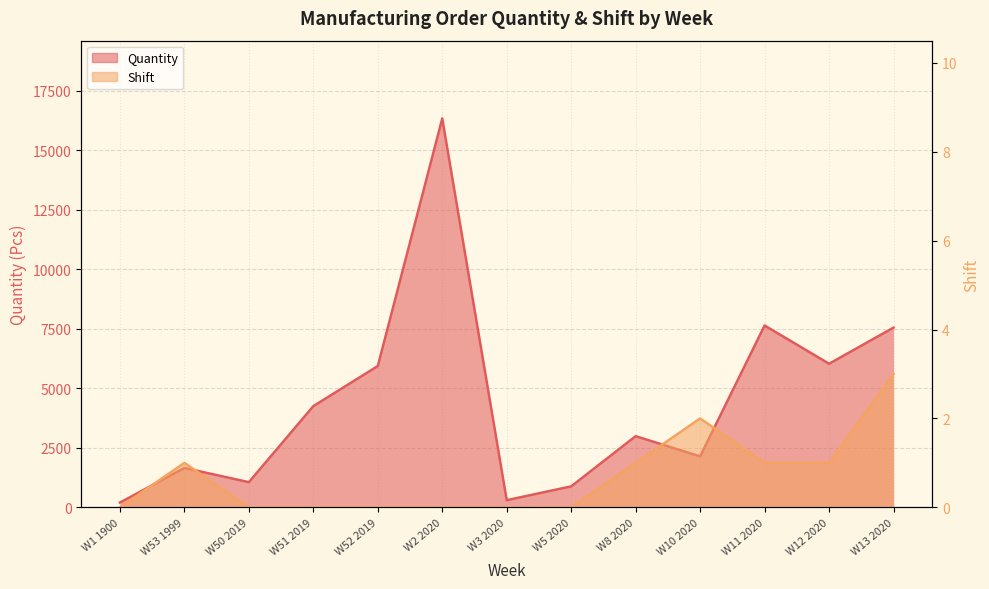

What is the total value across all series at W8 2020?

2991